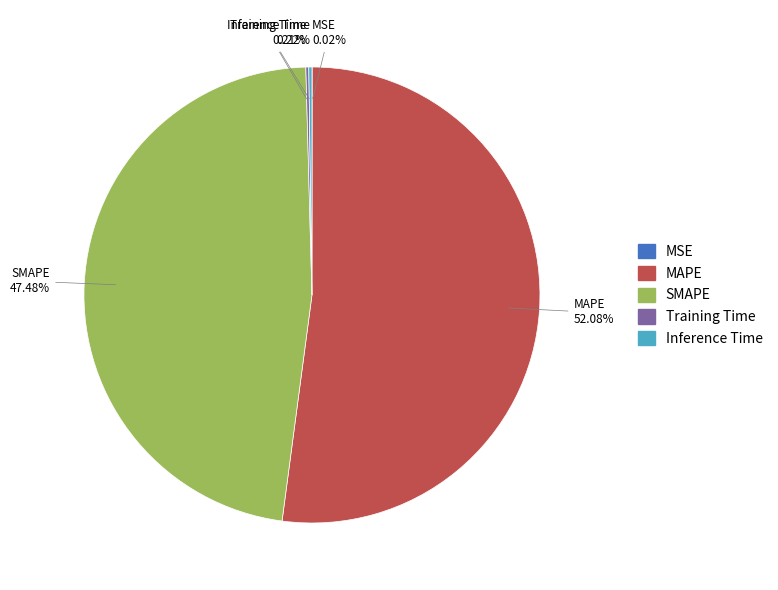

Which slice is the largest?

MAPE